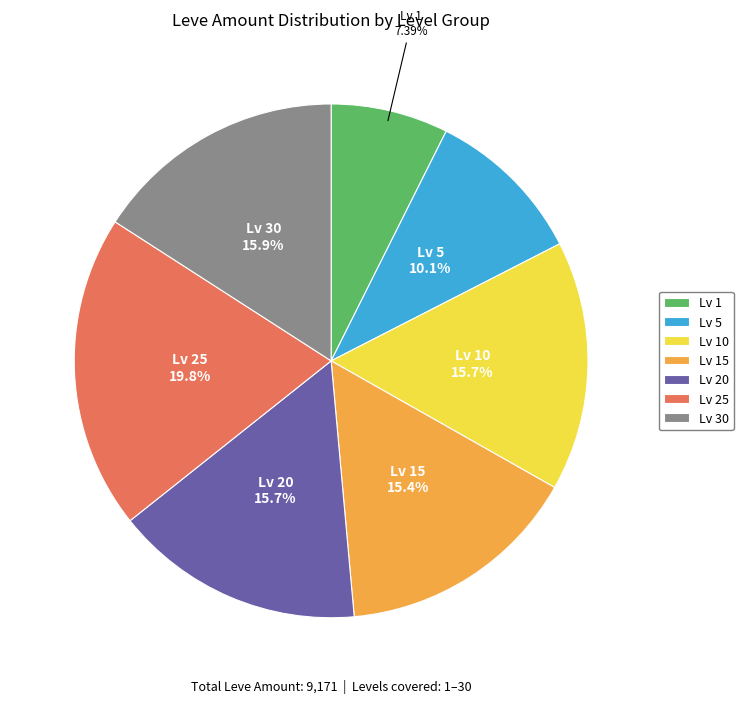

What is the smallest slice in the pie chart?

Lv 1